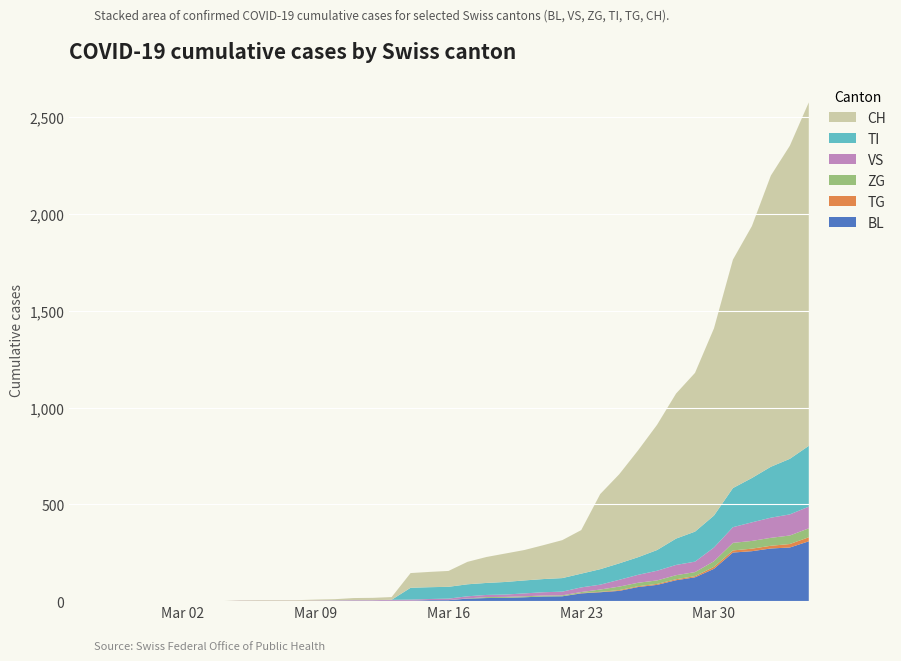

Reading left to right, transcribe all the data shown in this chart.

BL: 0	0	0	0	0	0	0	0	0	0	0	0	0	1	2	2	2	2	2	5	5	13	16	17	20	24	25	40	46	53	73	84	108	123	167	251	258	272	277	309
VS: 0	0	0	0	0	0	0	0	0	2	2	2	2	2	2	3	3	5	6	6	8	11	11	12	15	17	19	24	25	35	41	50	53	54	71	81	96	104	109	112
ZG: 0	0	0	0	0	0	0	0	0	0	0	0	0	0	0	0	0	0	0	0	0	1	5	5	5	5	5	5	12	18	18	18	21	21	29	39	40	41	44	46
TI: 0	0	0	0	0	0	0	0	0	0	0	0	0	0	0	0	0	0	61	61	61	62	62	65	67	68	70	71	80	85	91	107	136	155	165	202	229	263	287	314
TG: 0	0	0	0	0	0	0	0	0	0	0	0	0	0	0	0	0	0	0	0	0	0	0	0	0	0	0	2	2	4	4	5	5	6	10	11	13	14	18	21
CH: 0	0	0	0	0	0	0	0	0	2	3	3	3	5	6	11	12	14	76	79	82	116	134	147	157	175	196	225	388	460	552	647	749	820	967	1180	1301	1504	1617	1774